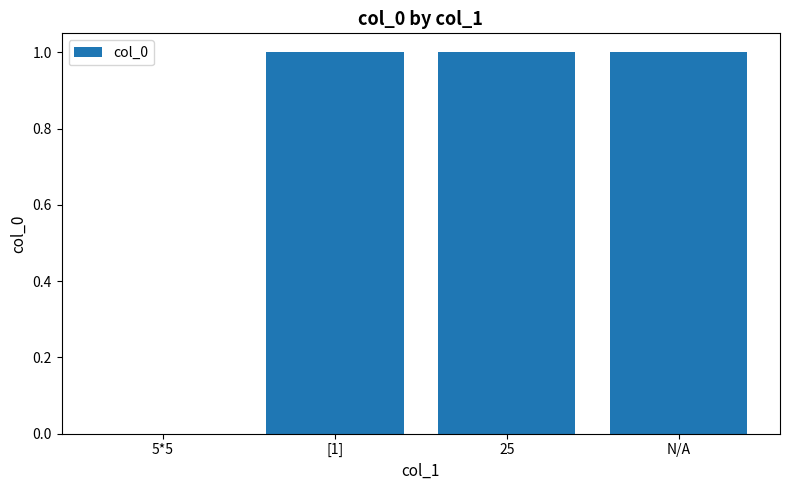

Approximately how many times larger is the value at [1] compared to 25?

1.0